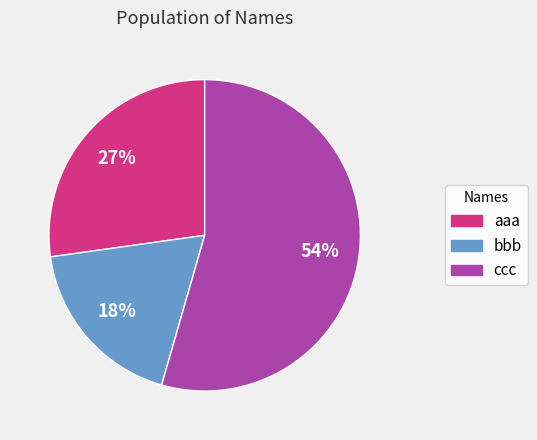

Combined, do ccc and bbb account for over 50%?

Yes